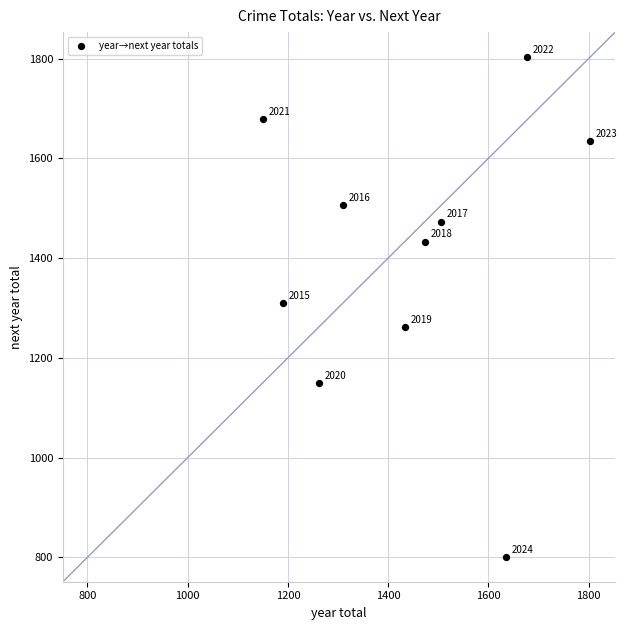

What Y value in the scatter plot is closest to 1302?

1310